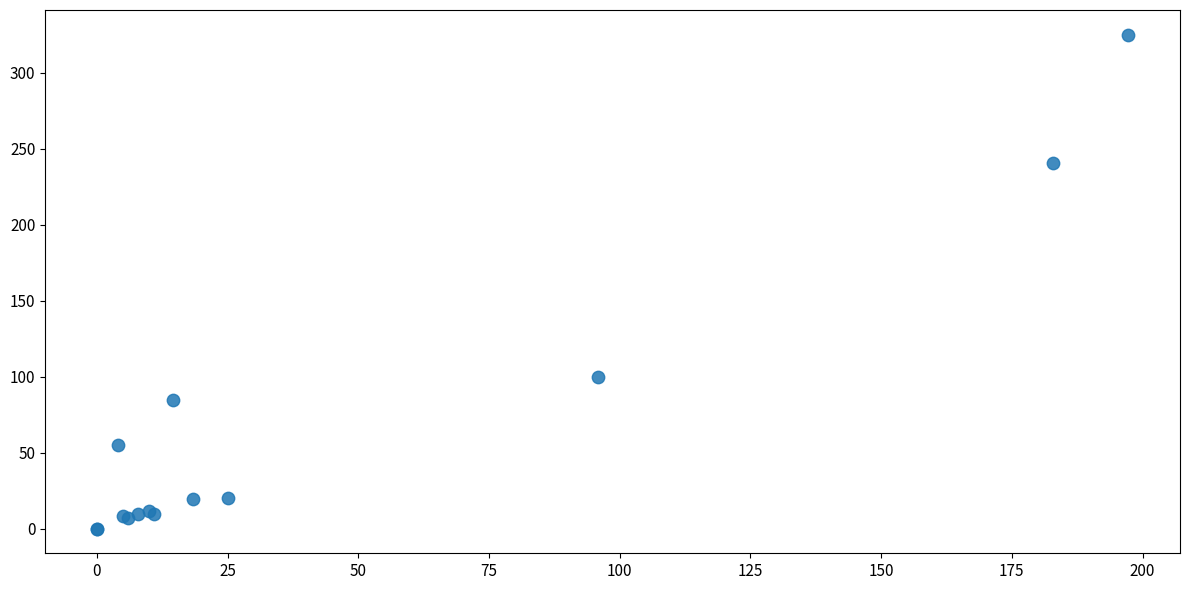

What Y value in the scatter plot is closest to 162?

99.8